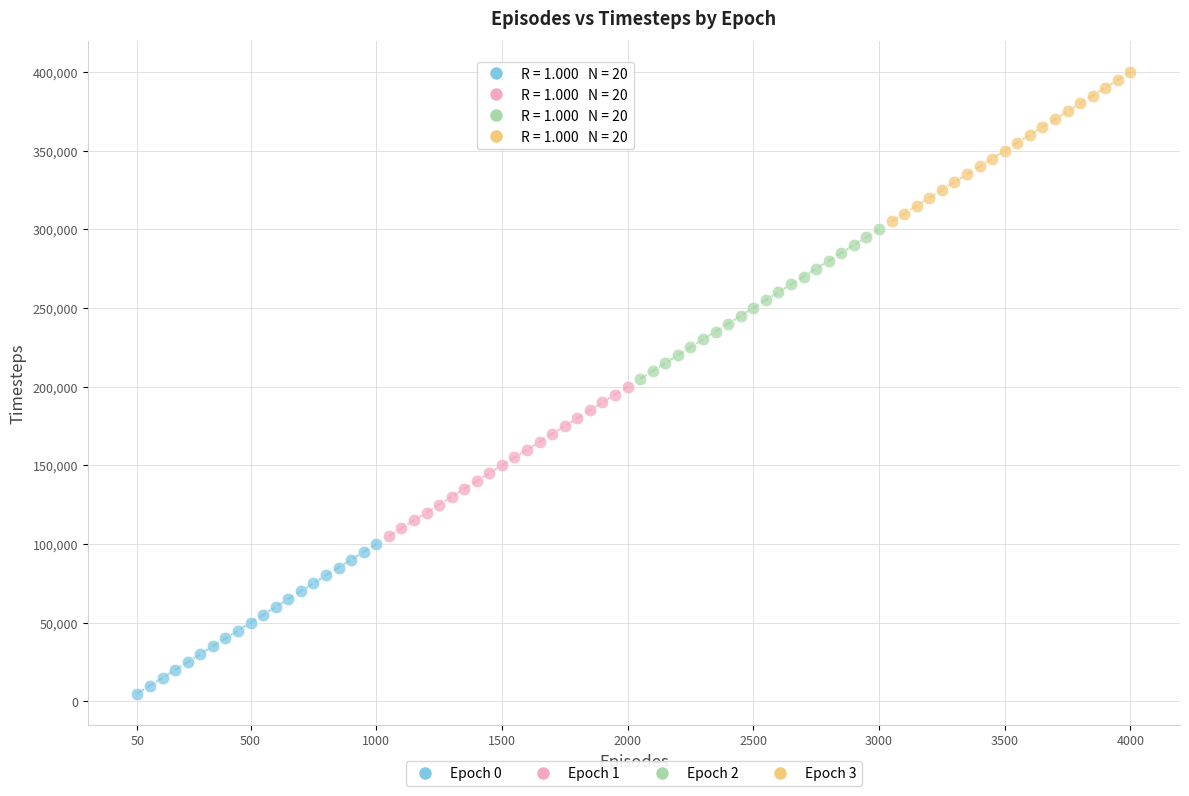

Which series reaches the minimum Y coordinate?

Epoch 0